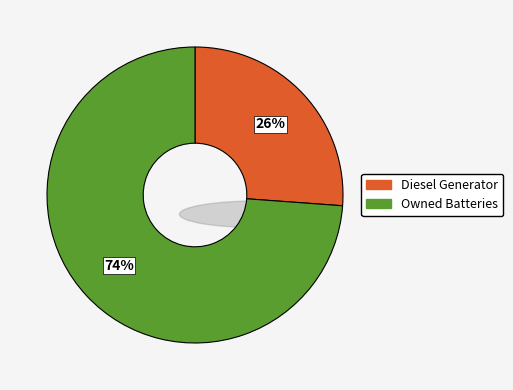

What is the majority slice?

Owned Batteries